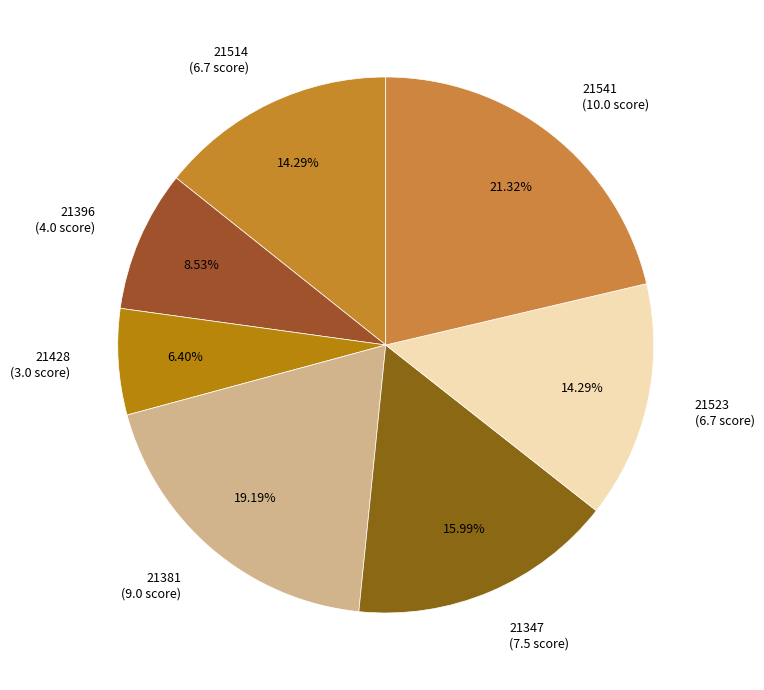

Between 21396 (4.0 score) and 21514 (6.7 score), which is larger?

21514 (6.7 score)